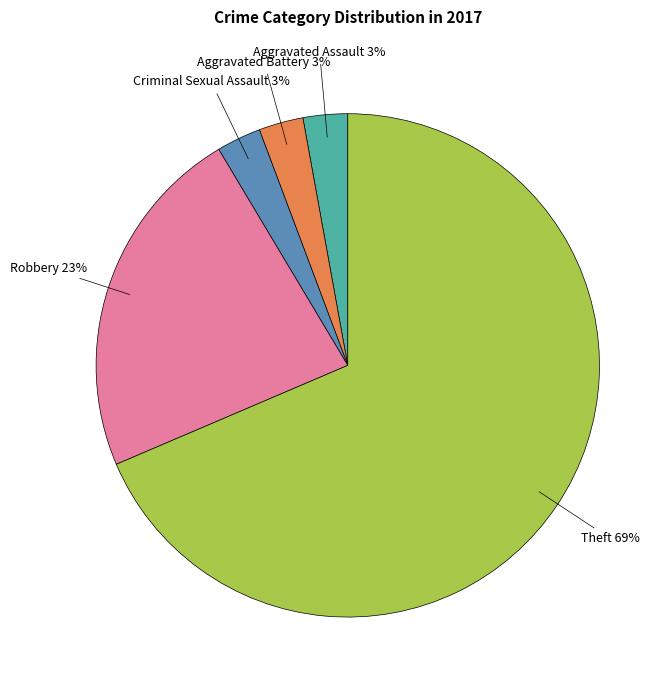

To the nearest percent, what is the average slice percentage?

20%